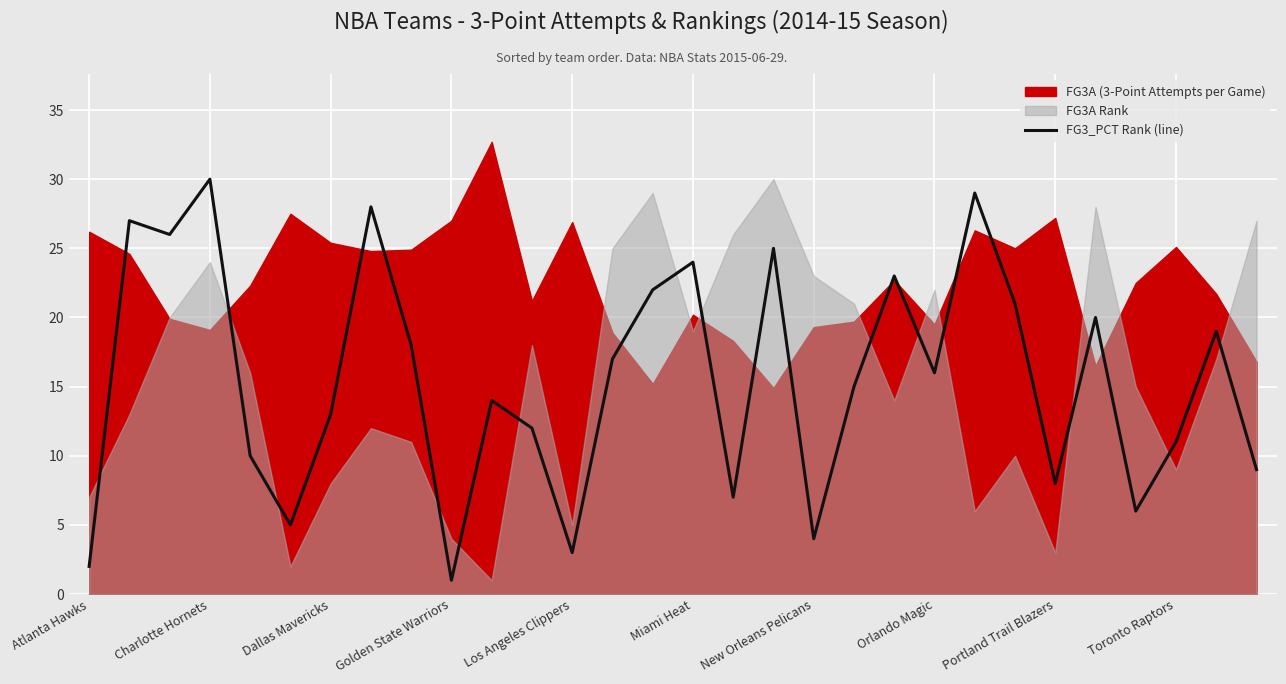

The FG3_PCT Rank (line) series shows 2 at Atlanta Hawks. True or false?

True